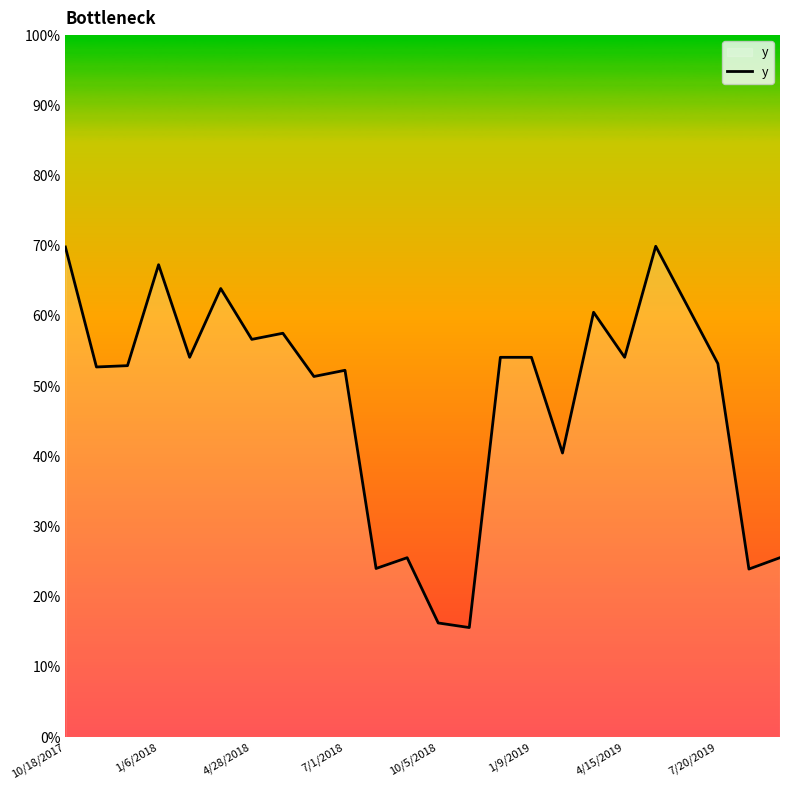

What is the label of the 1st point from the left?

10/18/2017